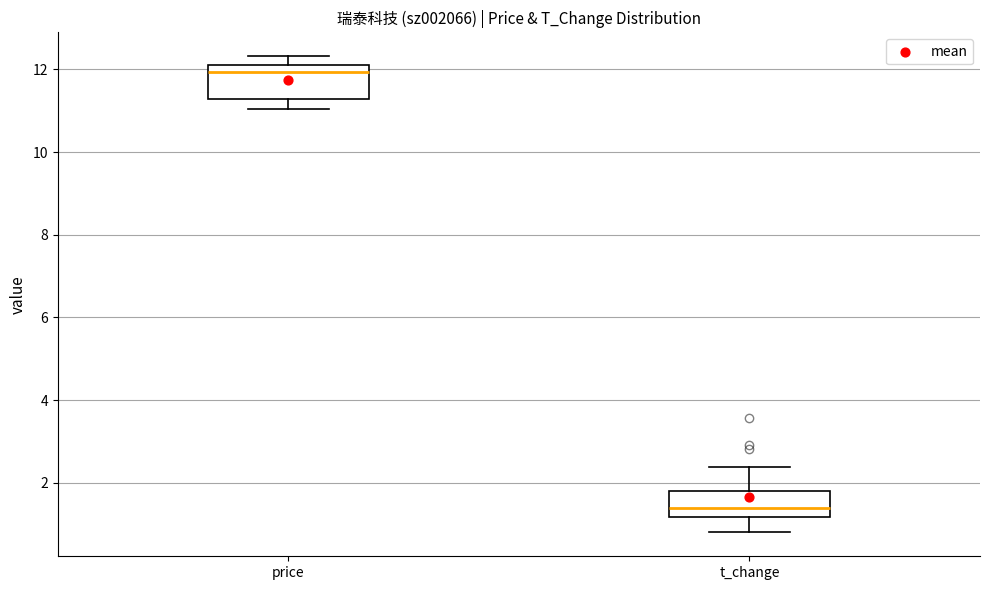

Reading left to right, read every box against the y-axis: the position of its median line, the range the box covers, and the ends of its whiskers. The values are not printed on the chart, so give them approximately, as read against the axis.

price: median 12.0, box 11.2 to 12.2, whiskers 11.0 to 12.4
t_change: median 1.4, box 1.2 to 1.8, whiskers 0.8 to 2.4